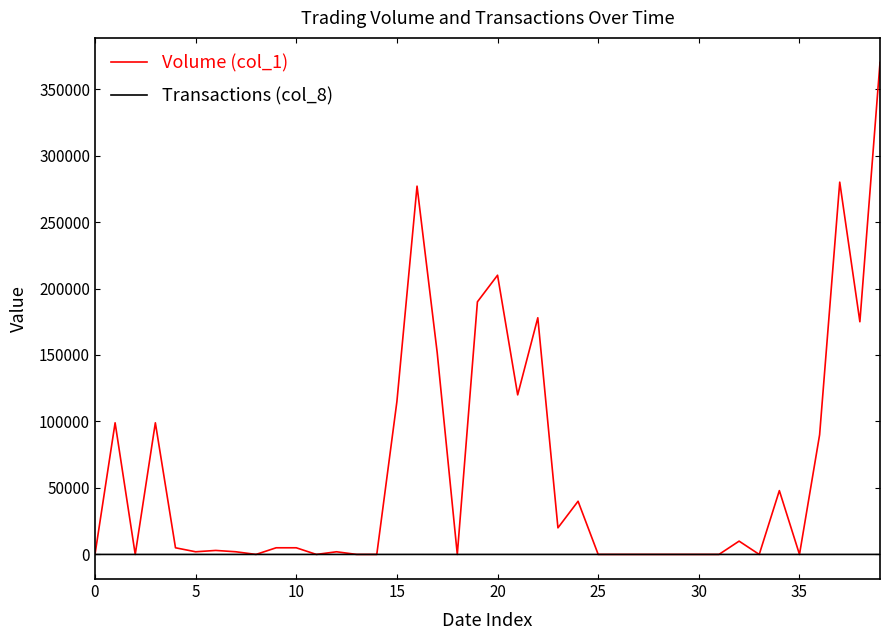

What is the sum of all Transactions (col_8) values?

111